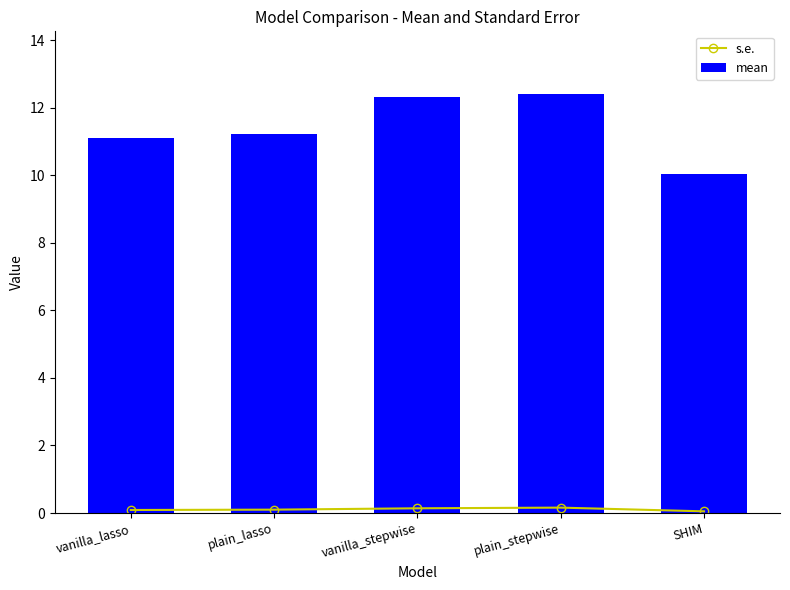

List the series in order of their peak value, highest first.

mean, s.e.